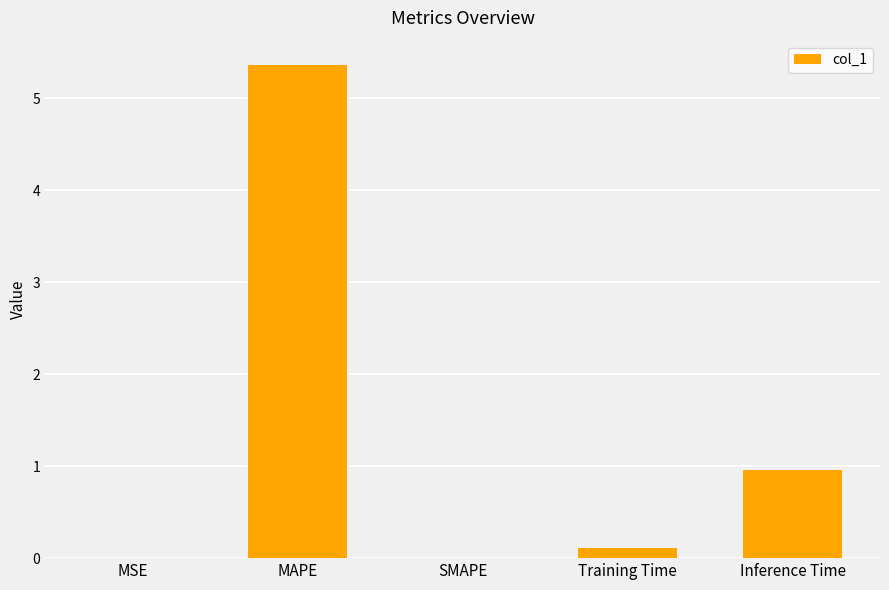

What is the average value?

1.3